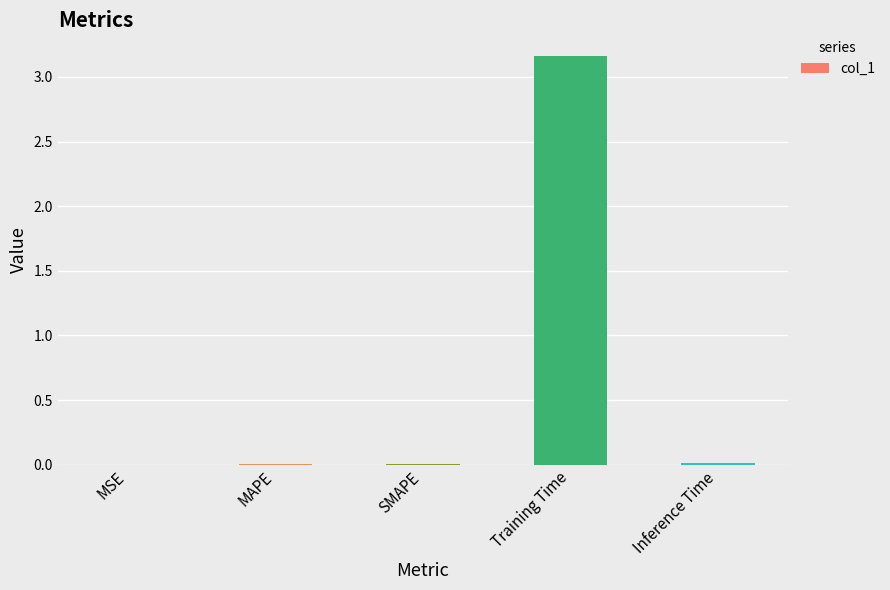

Which has a higher value, Inference Time or Training Time?

Training Time